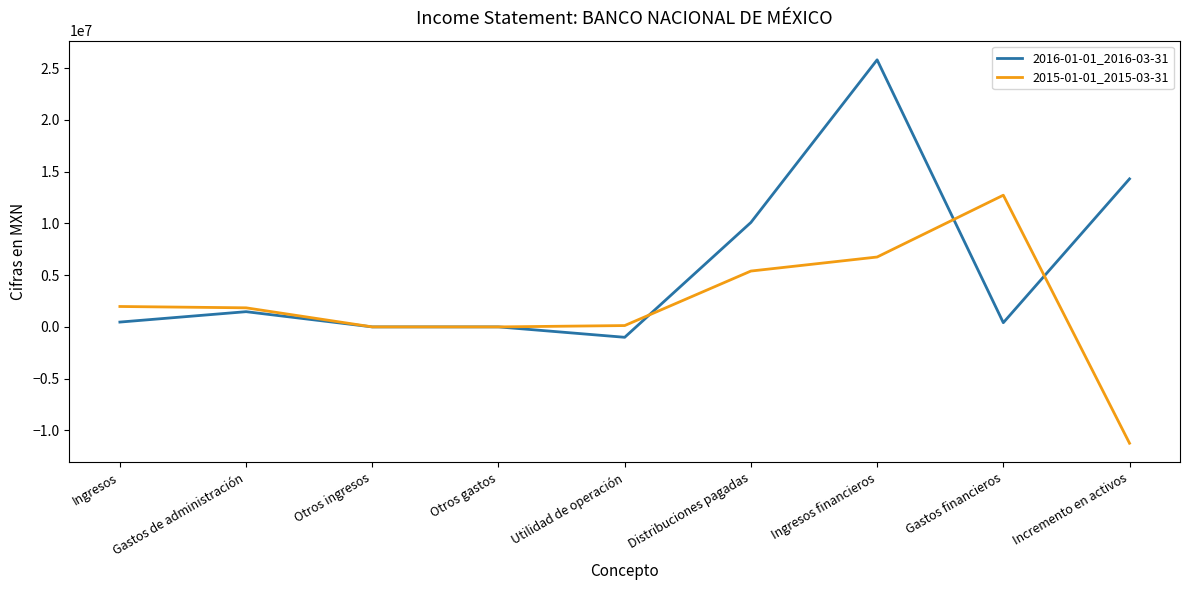

Does the chart have visible grid lines?

No